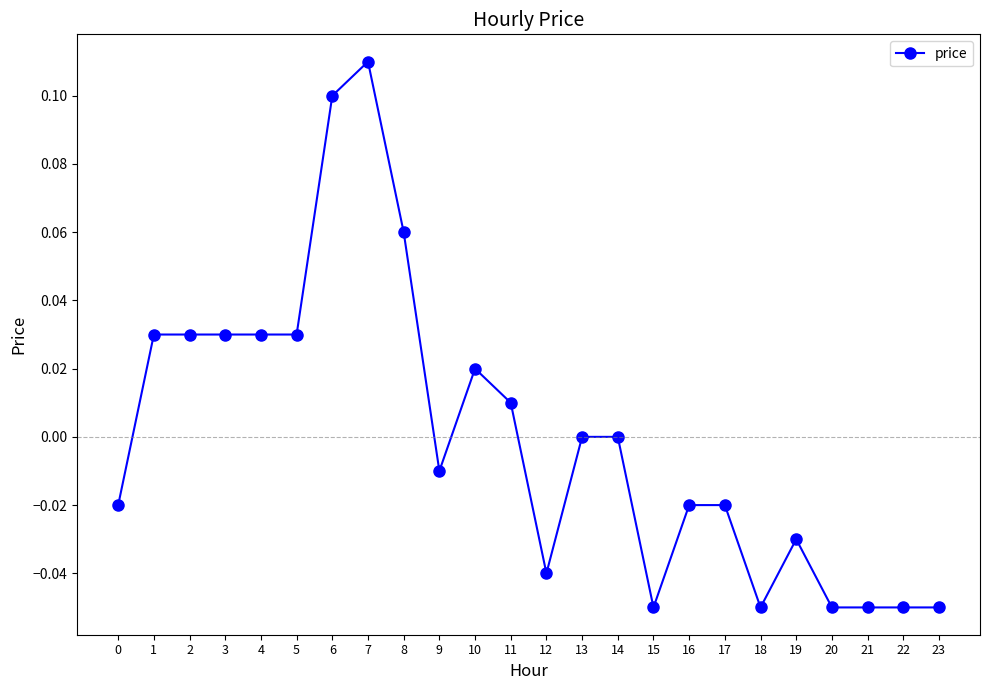

The value at 22 is -0.0. True or false?

False